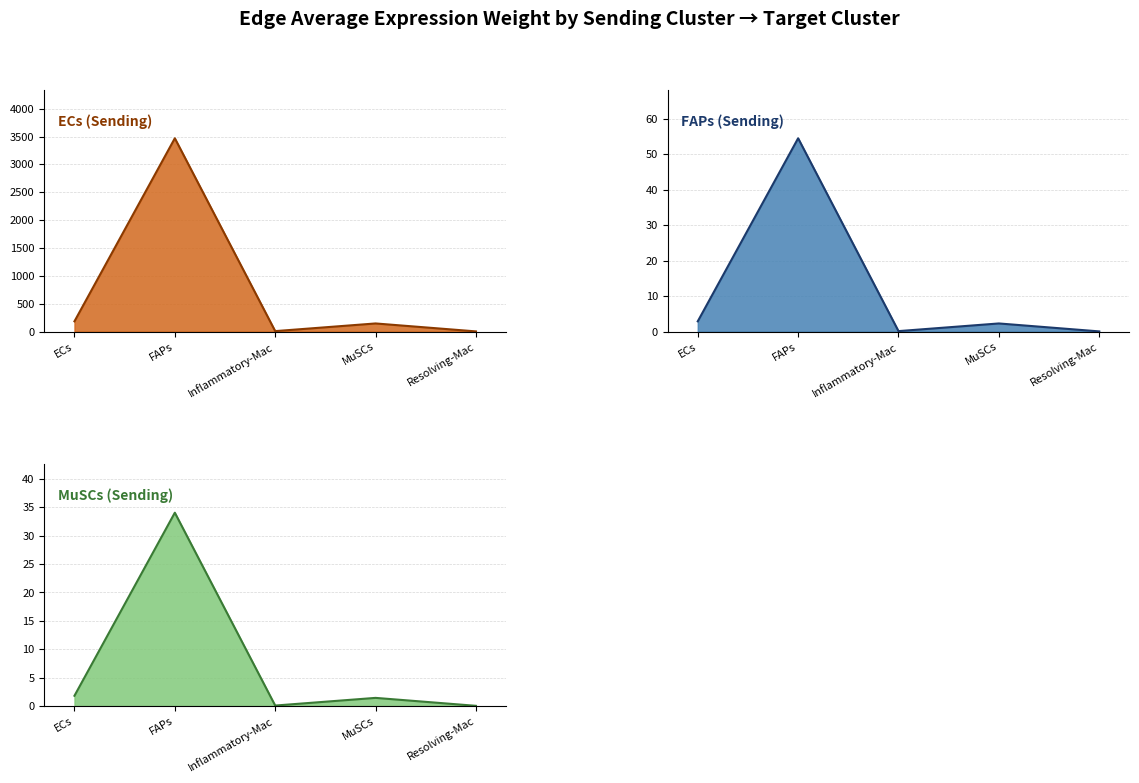

Does the chart display data point markers on the line(s)?

No